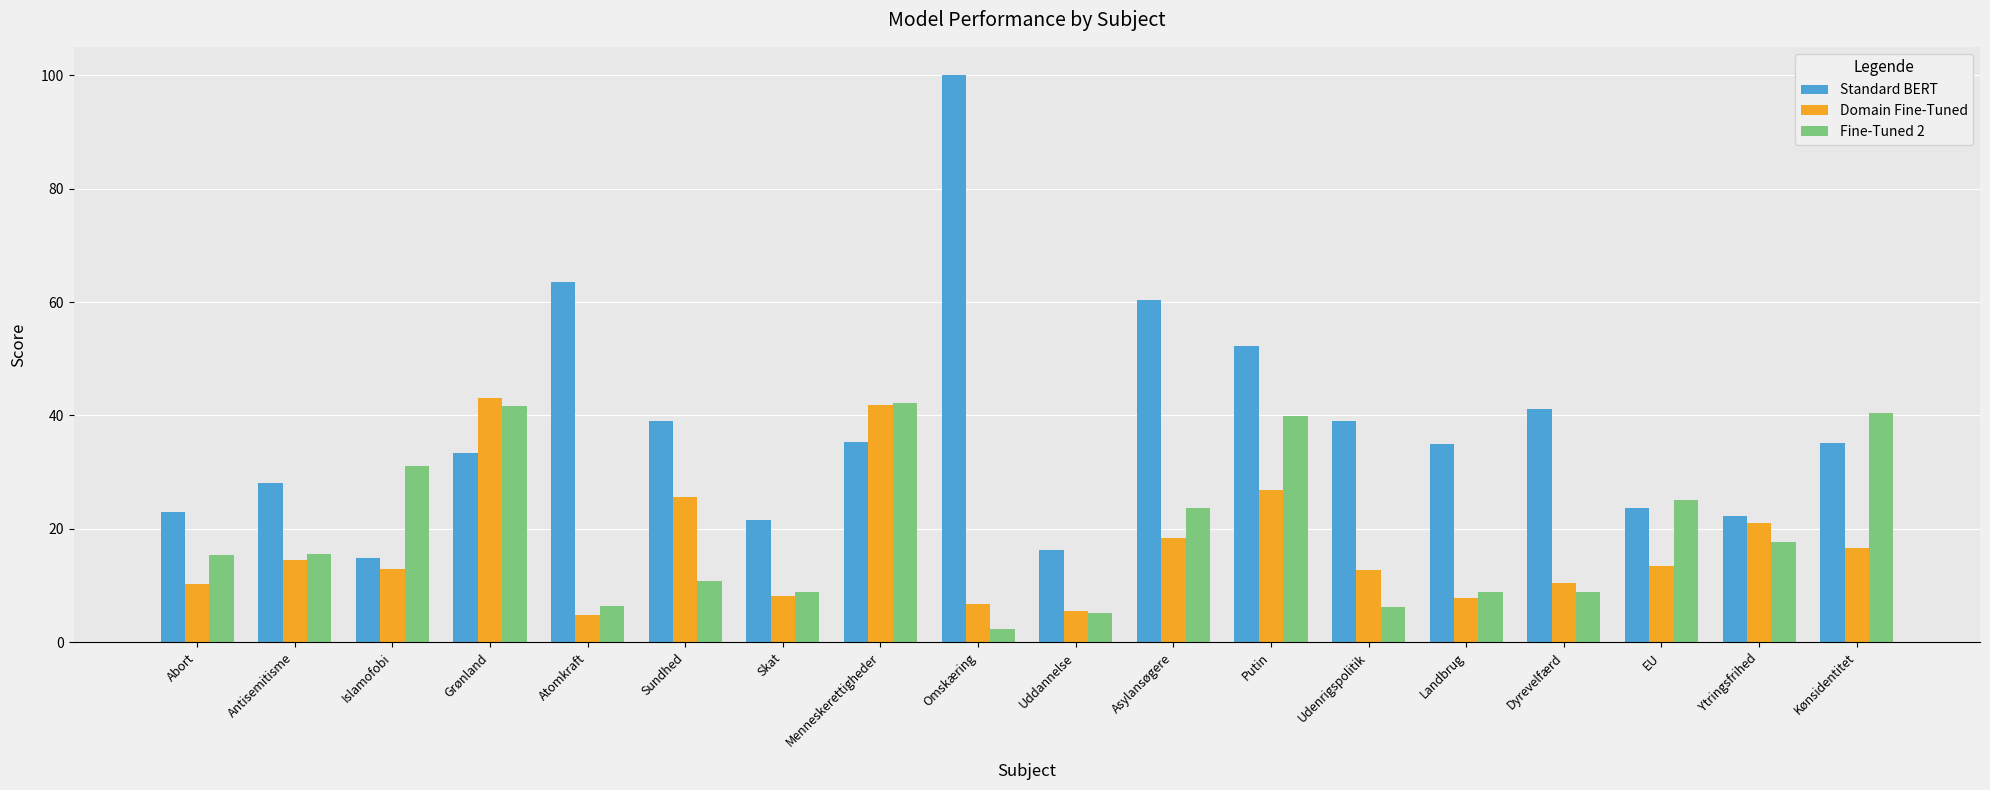

What value does the Domain Fine-Tuned series have at Udenrigspolitik?

12.7